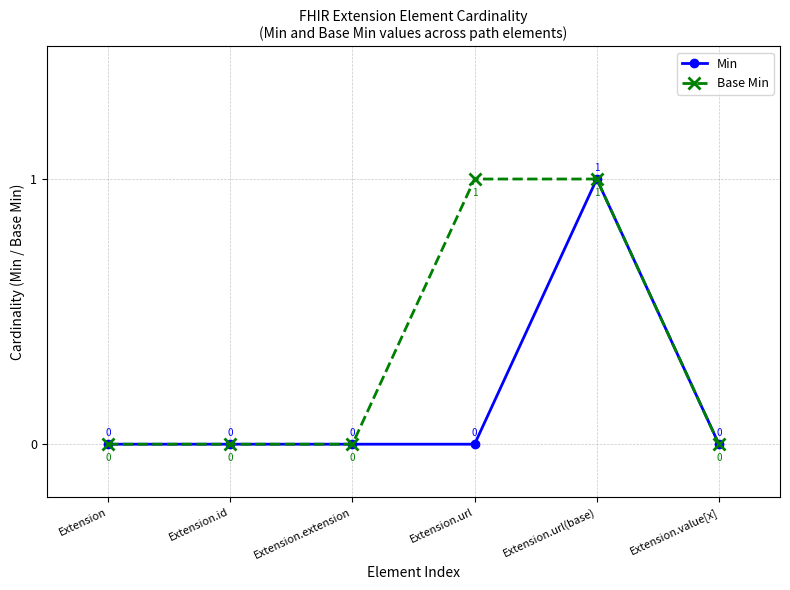

How many Min values are between 0 and 1?

6